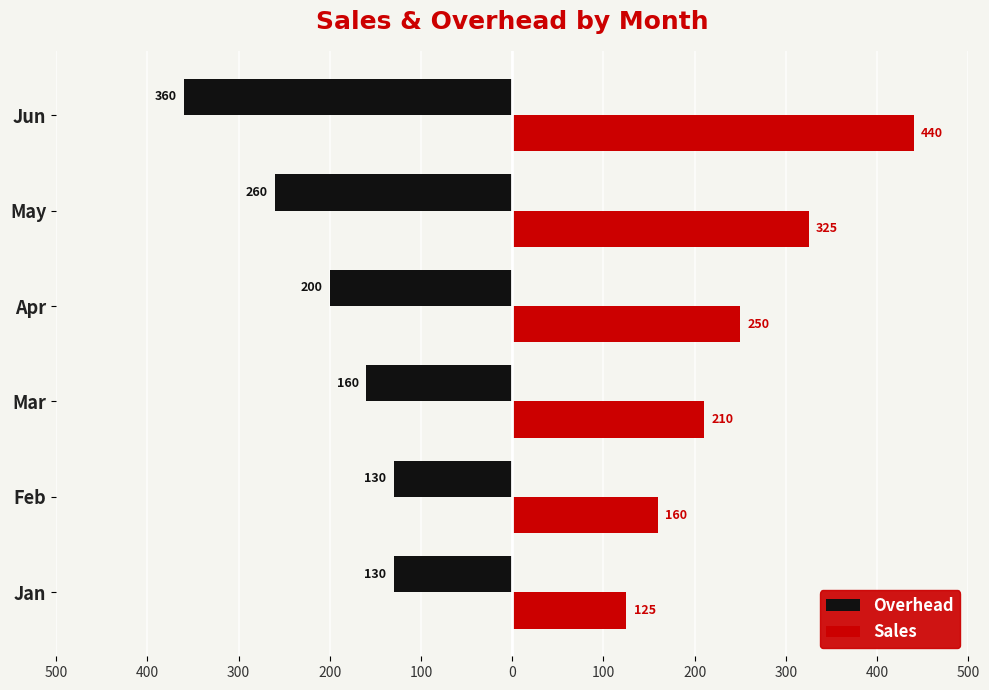

What are all the series names shown in the legend?

Overhead, Sales